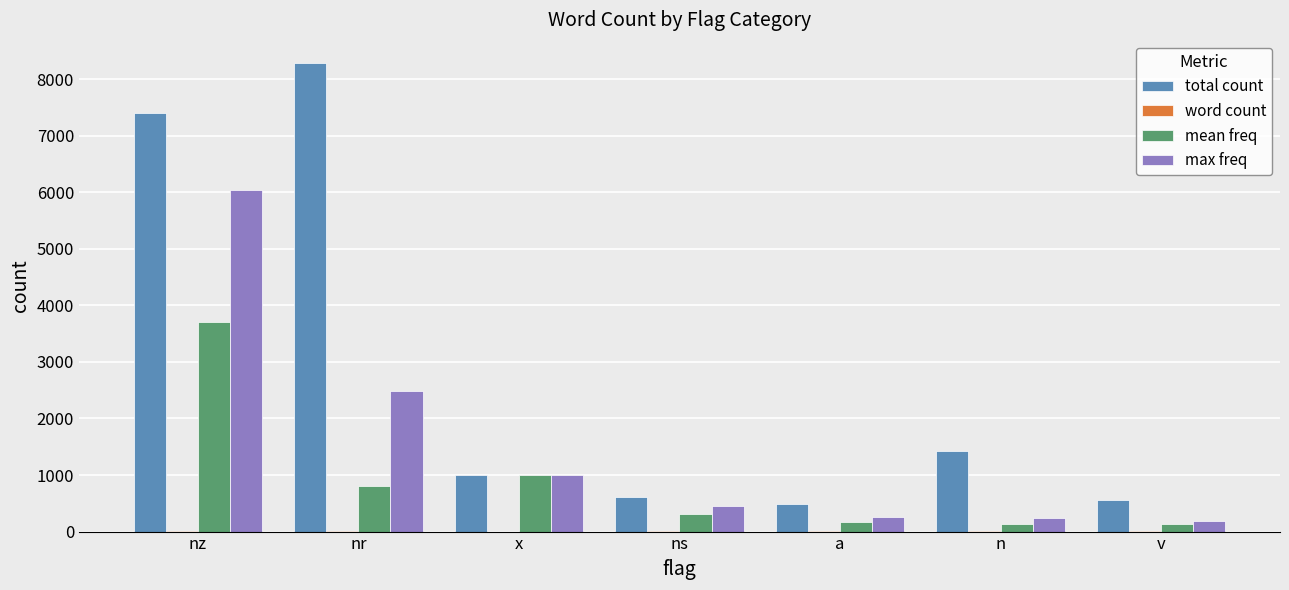

Which label corresponds to the largest value in the chart?

nr